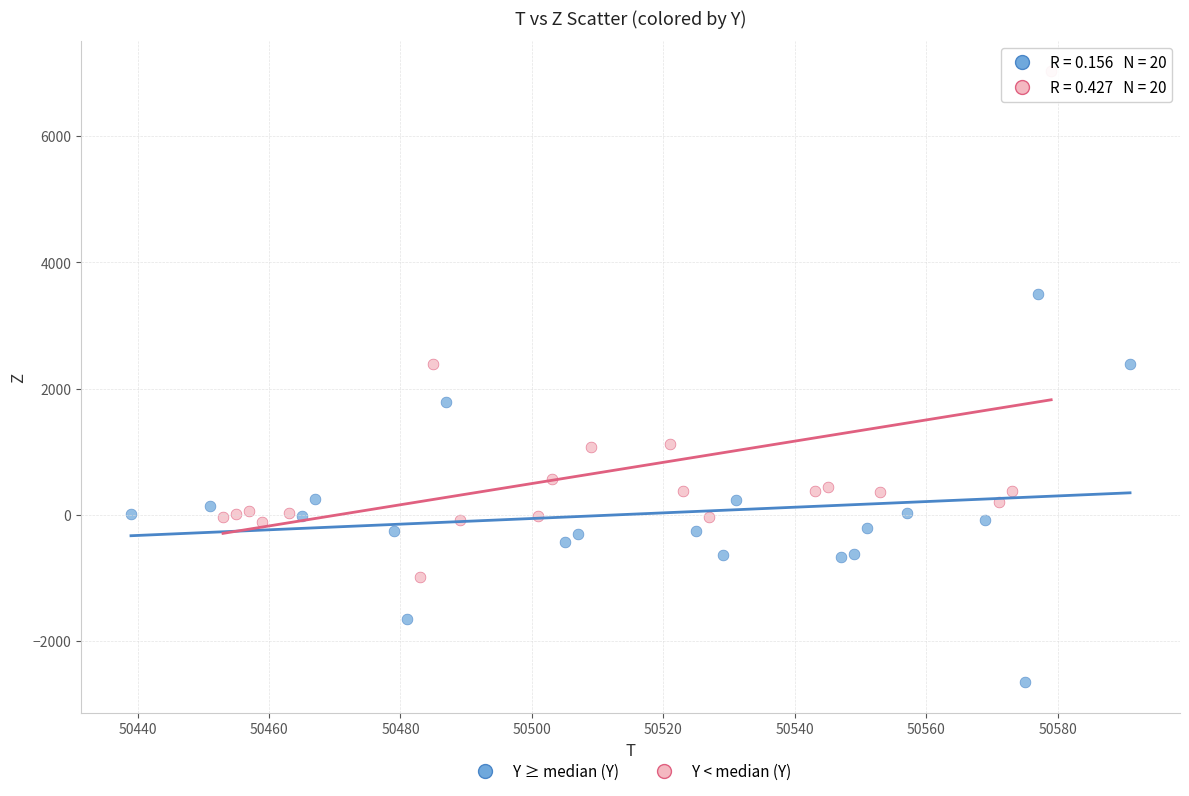

Which series contains the lowest Y value?

Y ≥ median (Y)